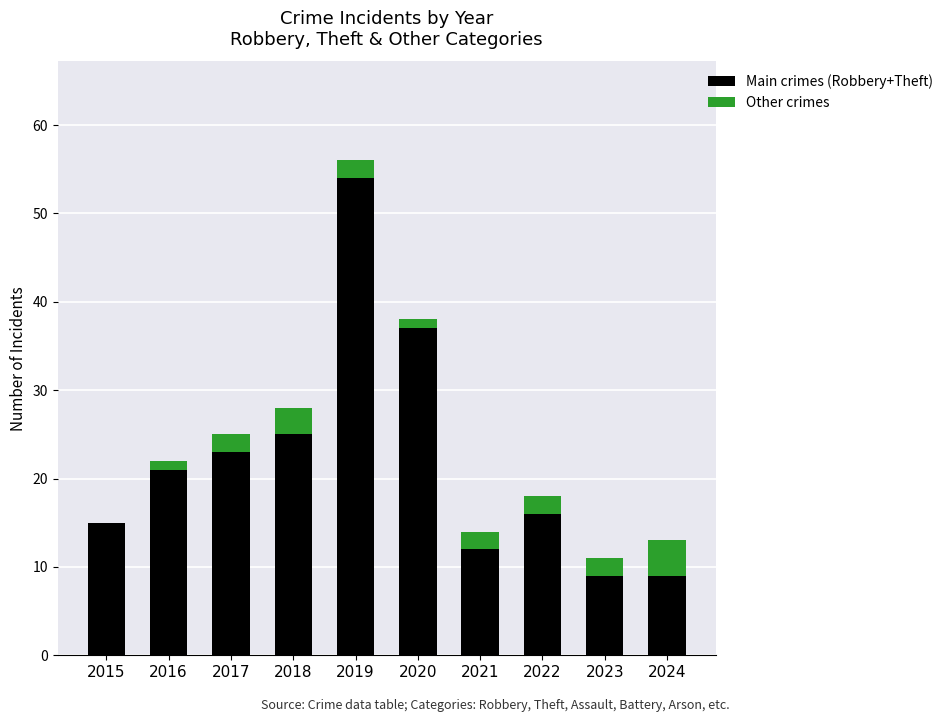

True or false: Main crimes (Robbery+Theft) has a value of 54 at 2019.

True